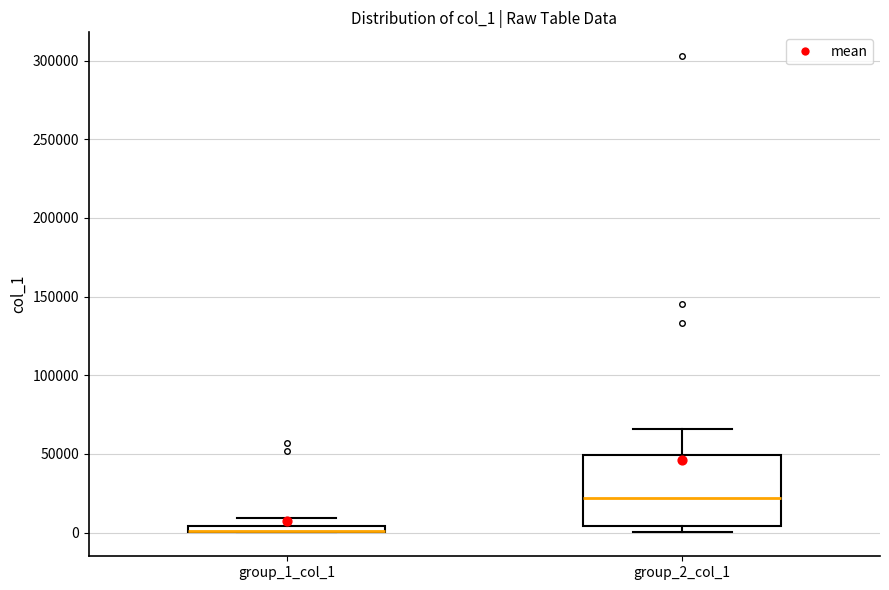

Which box is the tallest, from its lower edge to its upper edge?

group_2_col_1